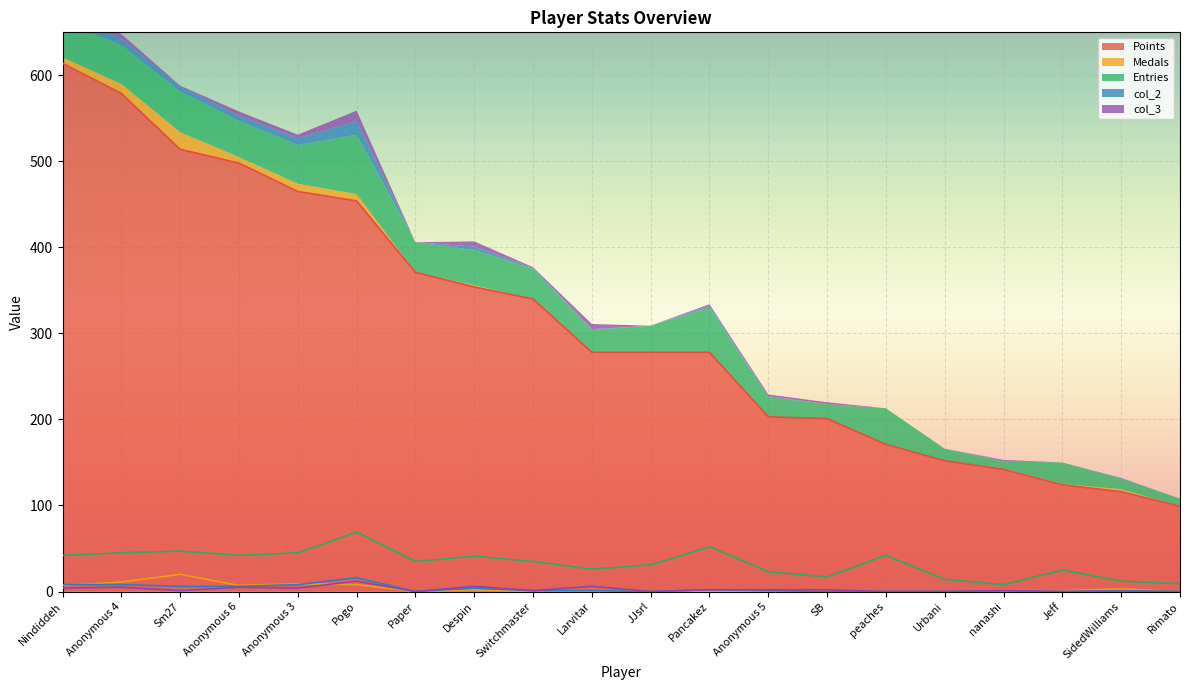

Between Urbani and nanashi, which is larger?

Urbani